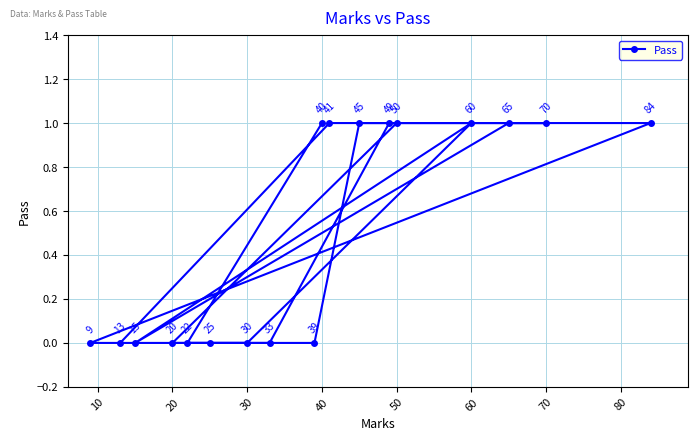

What is the ratio of the value at 40 to the value at 50?

1.0